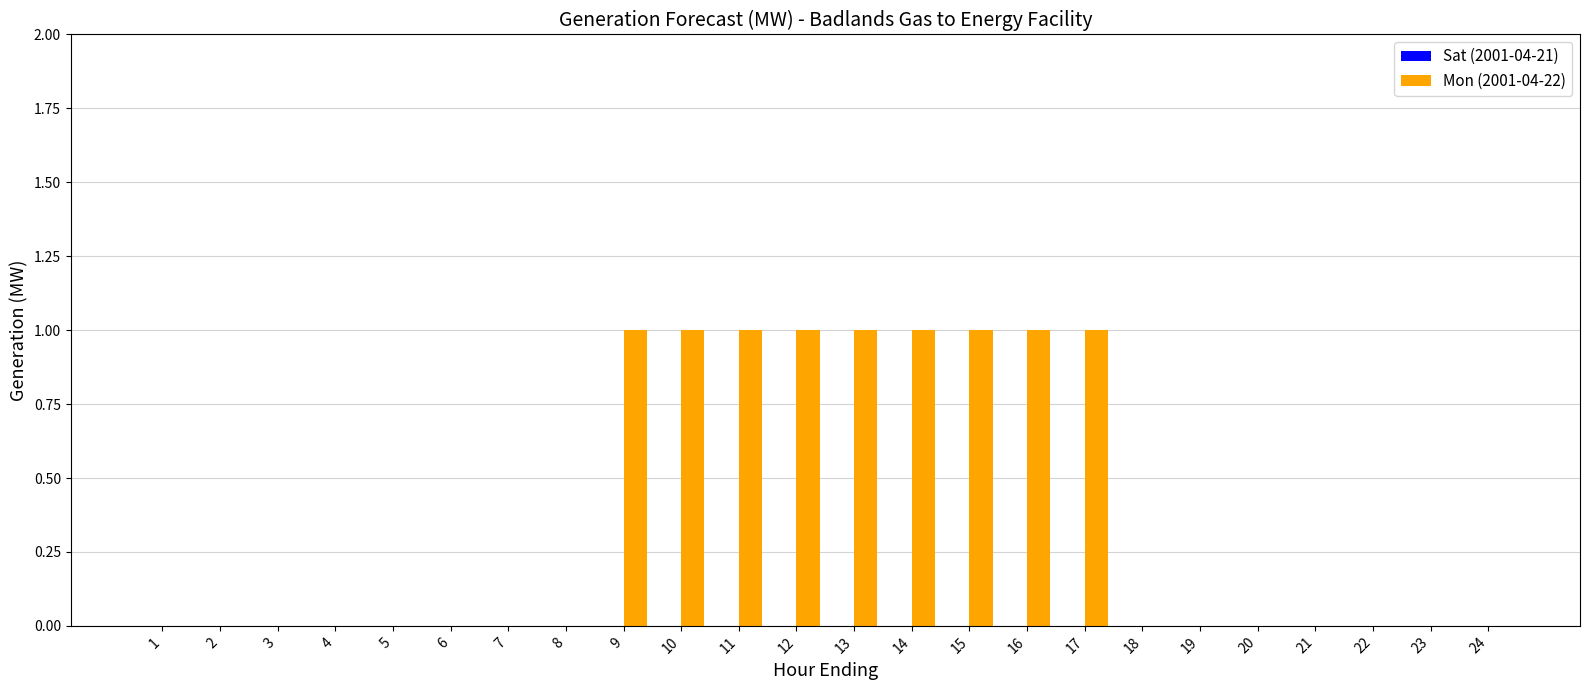

Reading right to left, transcribe all the data shown in this chart.

24=0	23=0	22=0	21=0	20=0	19=0	18=0	17=1	16=1	15=1	14=1	13=1	12=1	11=1	10=1	9=1	8=0	7=0	6=0	5=0	4=0	3=0	2=0	1=0